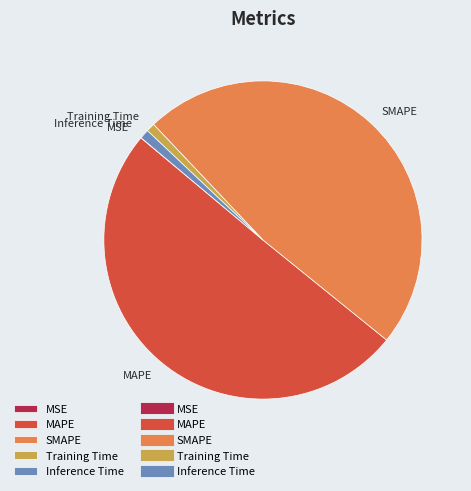

Does Training Time account for over 50% of the chart?

No